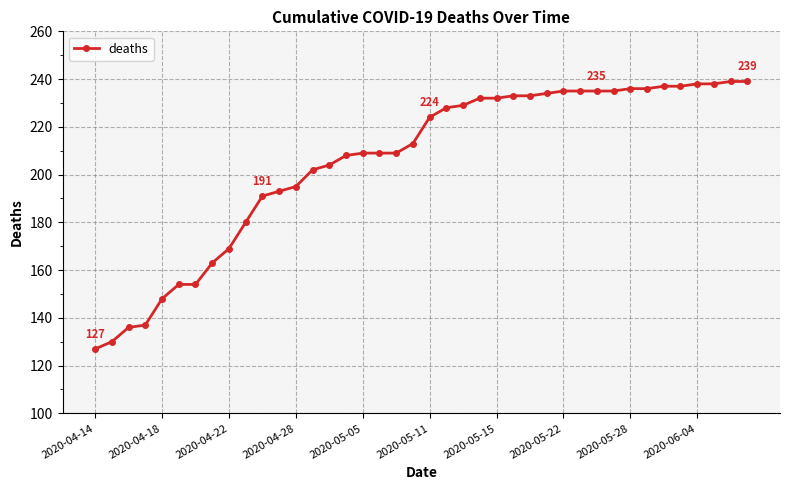

What is the value of the 3rd point from the left?

136